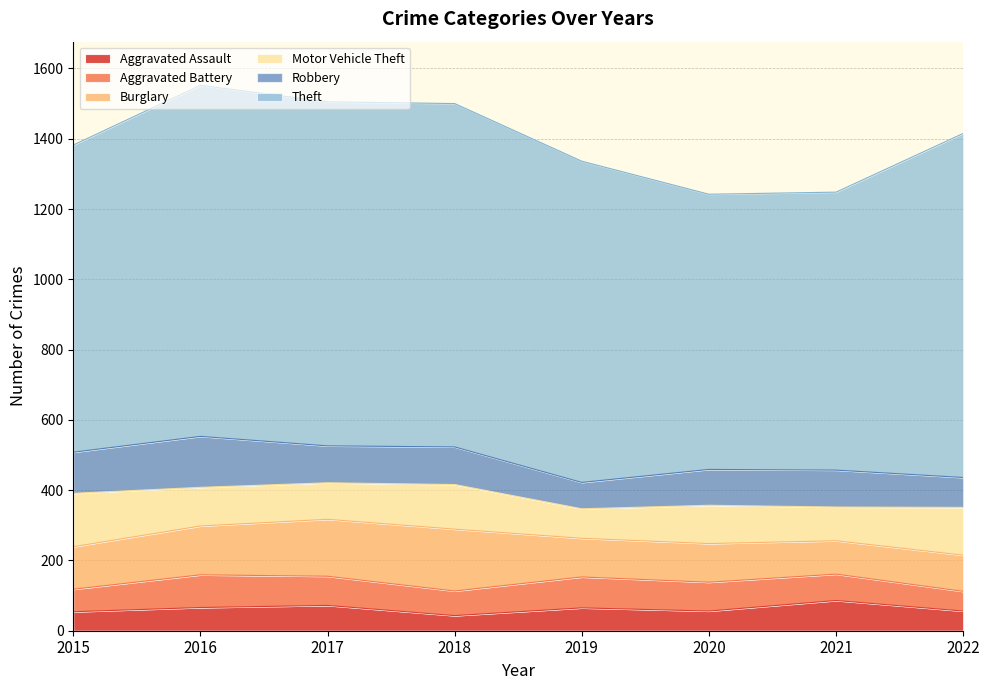

Which category has the highest value in the Theft series?

2016